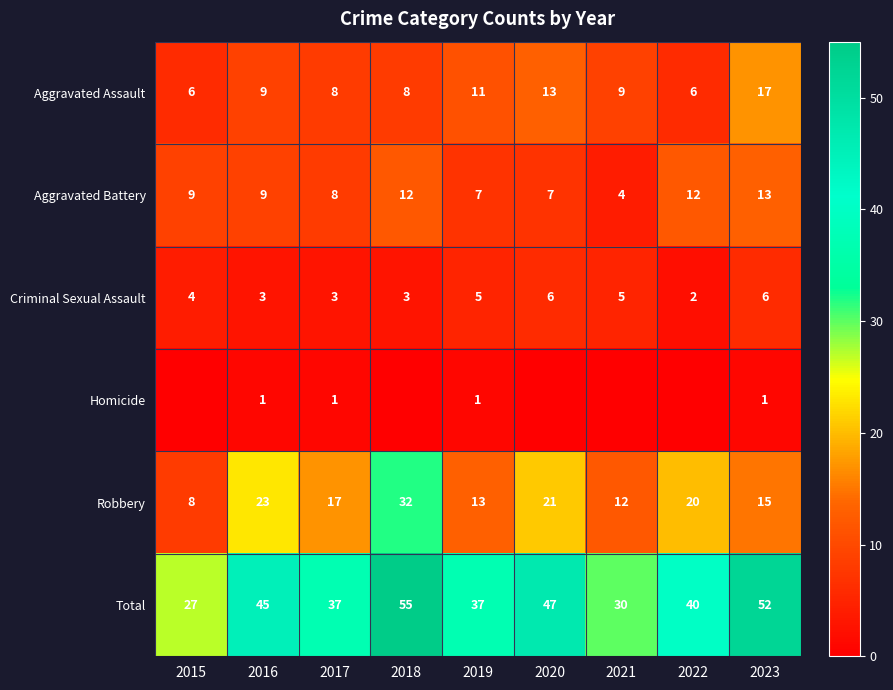

What is the maximum value shown in the chart?

55